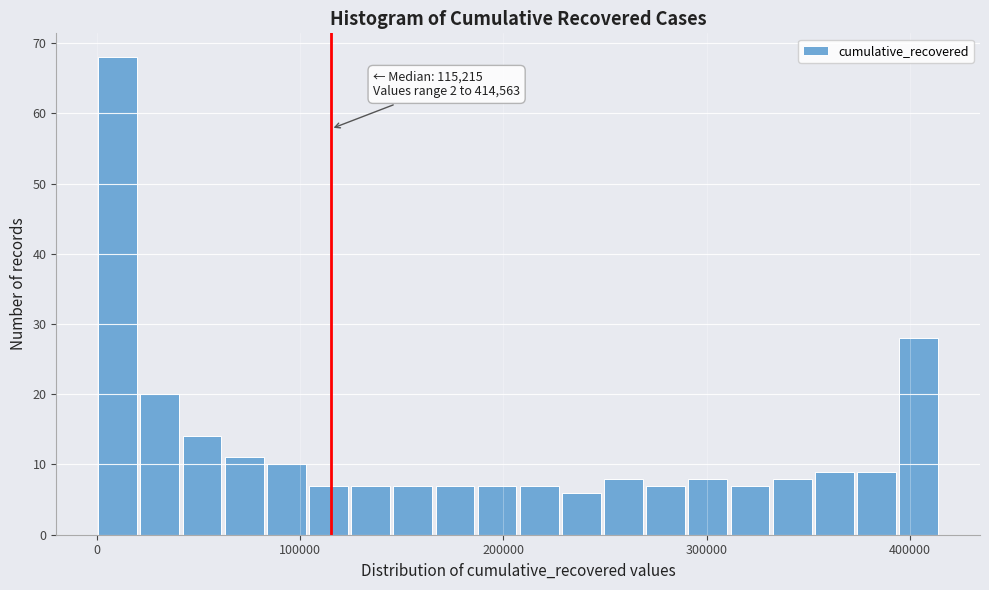

Around what value on the x-axis is the tallest bar? Give the approximate position of its centre, as read against the axis.

10000